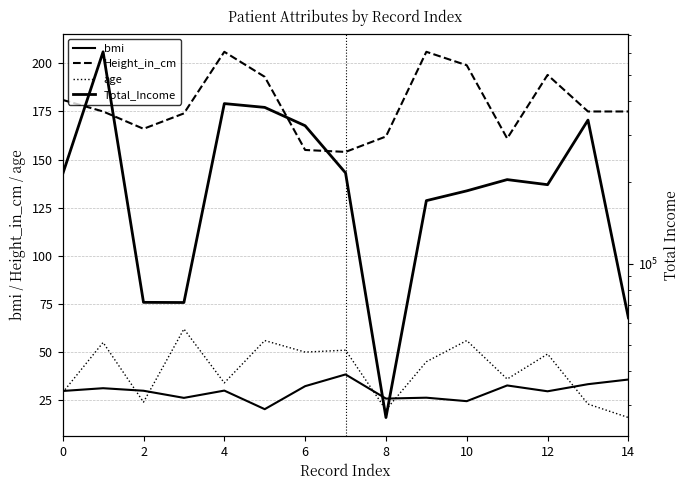

True or false: Total_Income has more than 0 points higher than both neighbors.

True